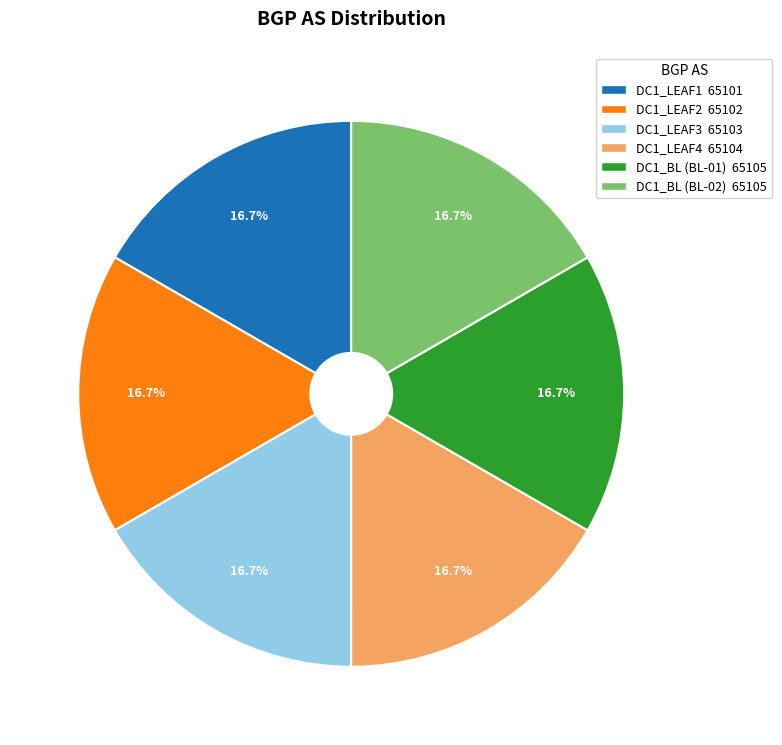

The DC1_BL (BL-02) slice represents 3% of the pie. True or false?

False